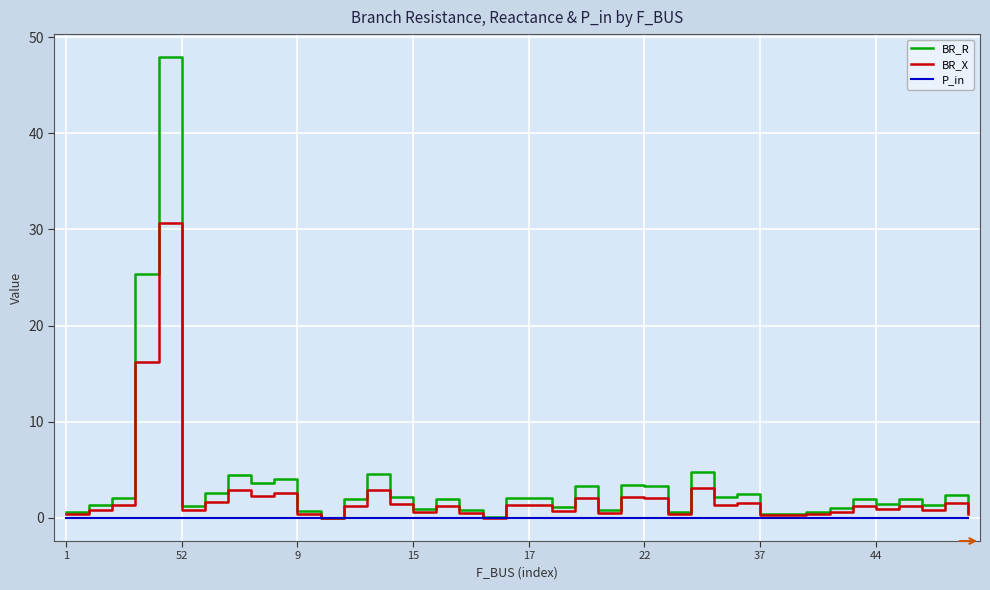

What is the maximum value shown in the chart?

47.9